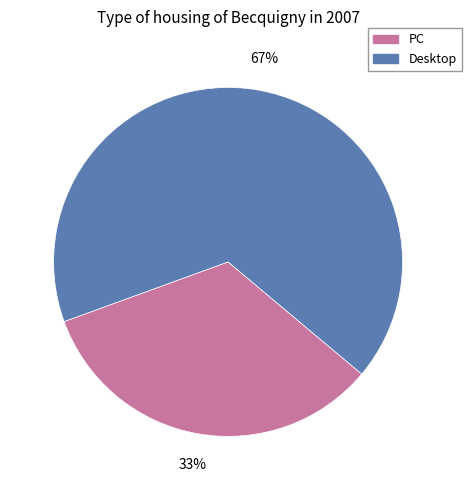

Which has a higher value, PC or Desktop?

Desktop